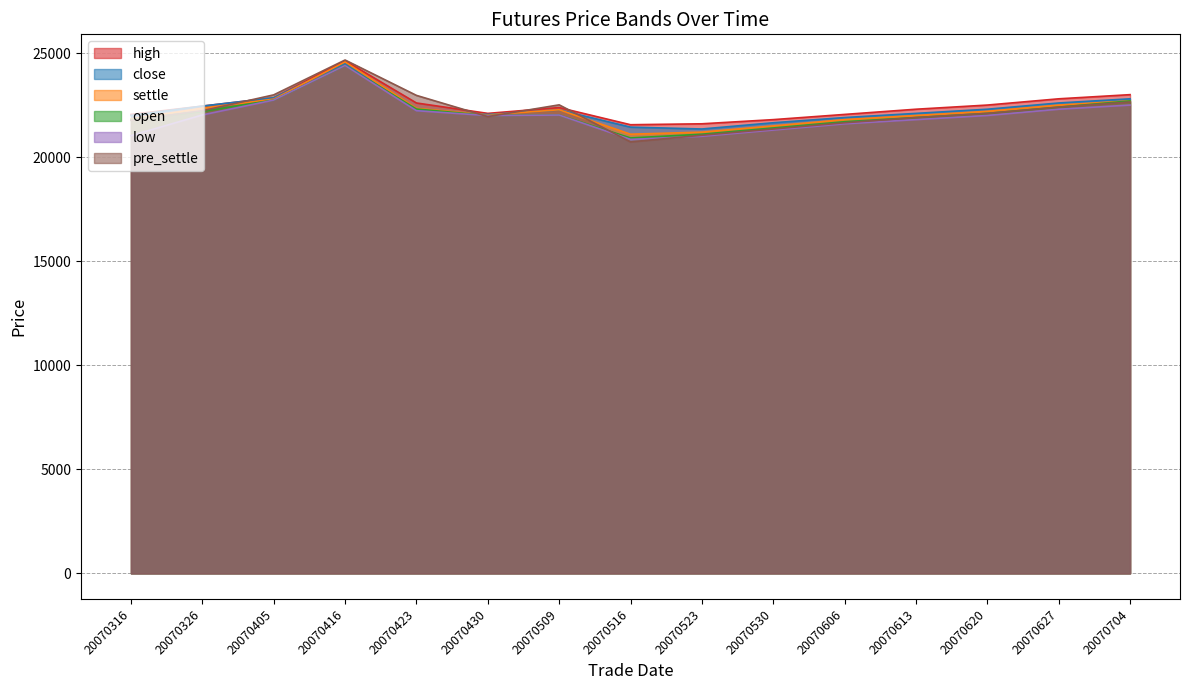

At 20070430, list the series in order from largest to smallest.

high, close, settle, open, low, pre_settle